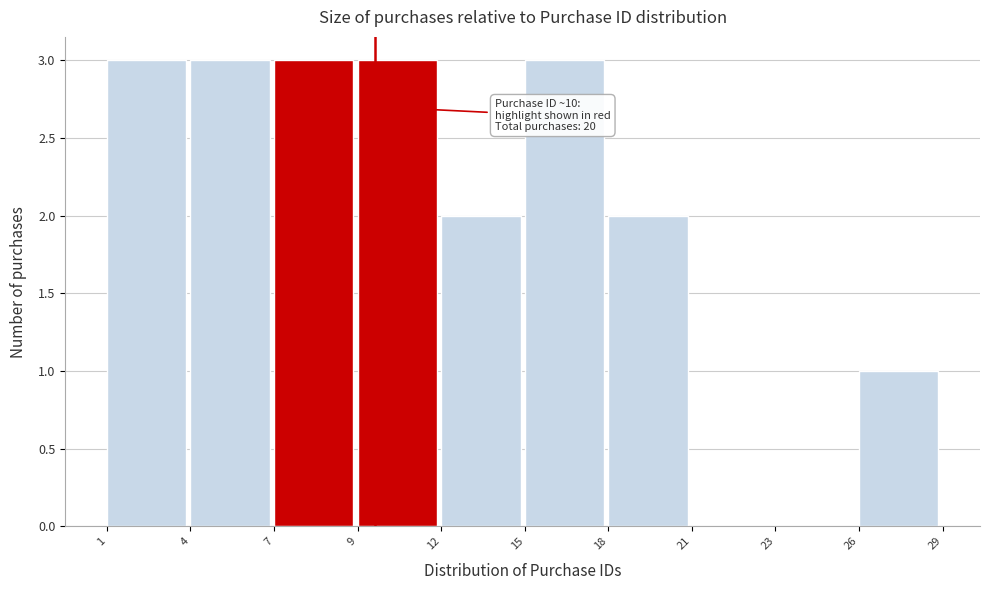

Reading left to right, list all the values displayed in this chart.

1=3	4=3	7=3	9=3	12=2	15=3	18=2	21=0	23=0	26=1